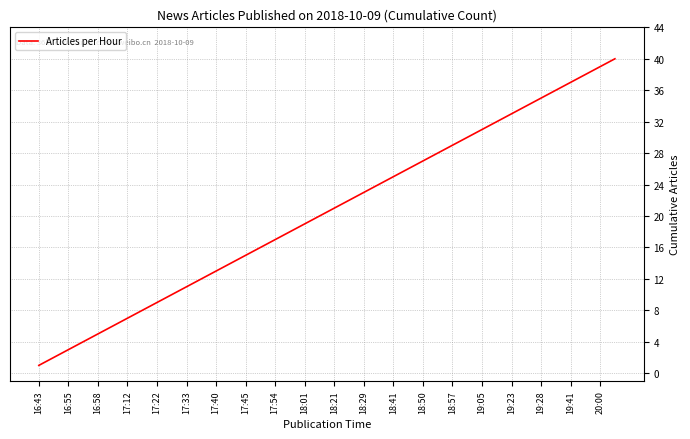

What is the maximum value shown in the chart?

40